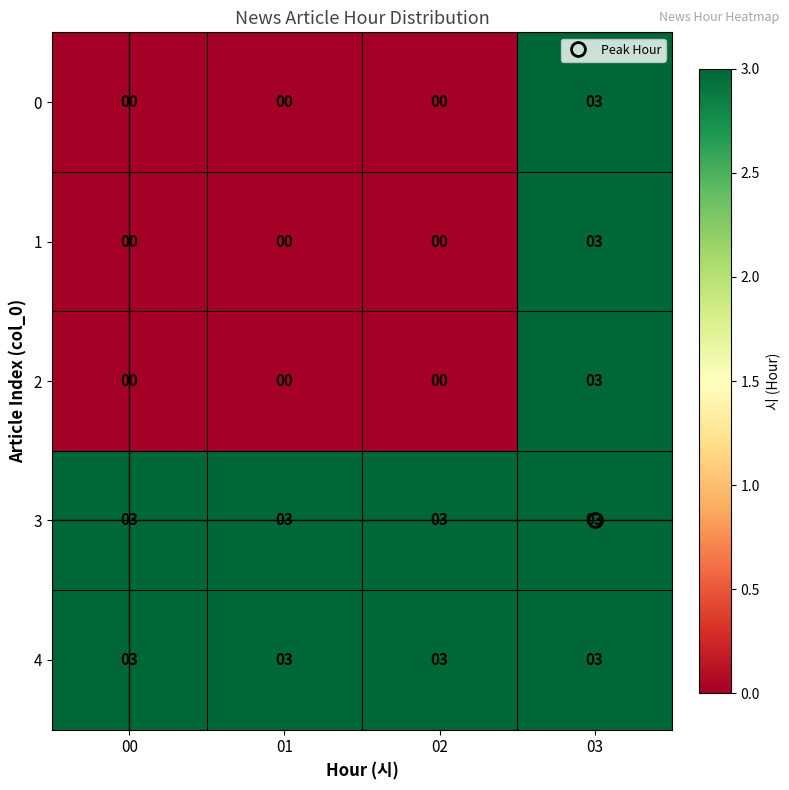

What value does the 3 series have at 00?

3